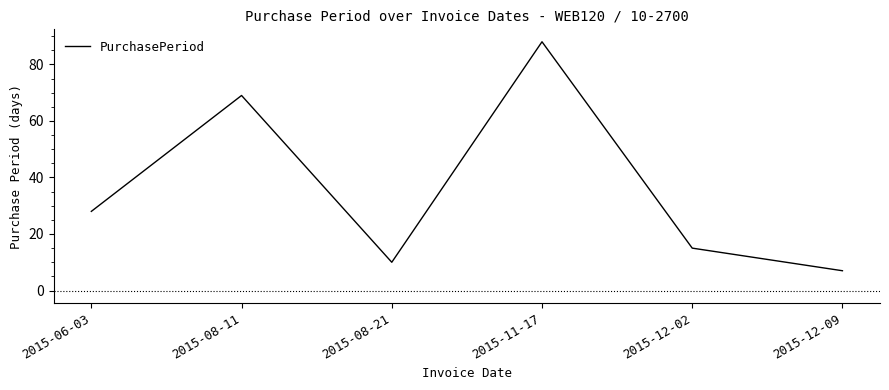

Reading left to right, what are all the values shown in this chart?

28	69	10	88	15	7